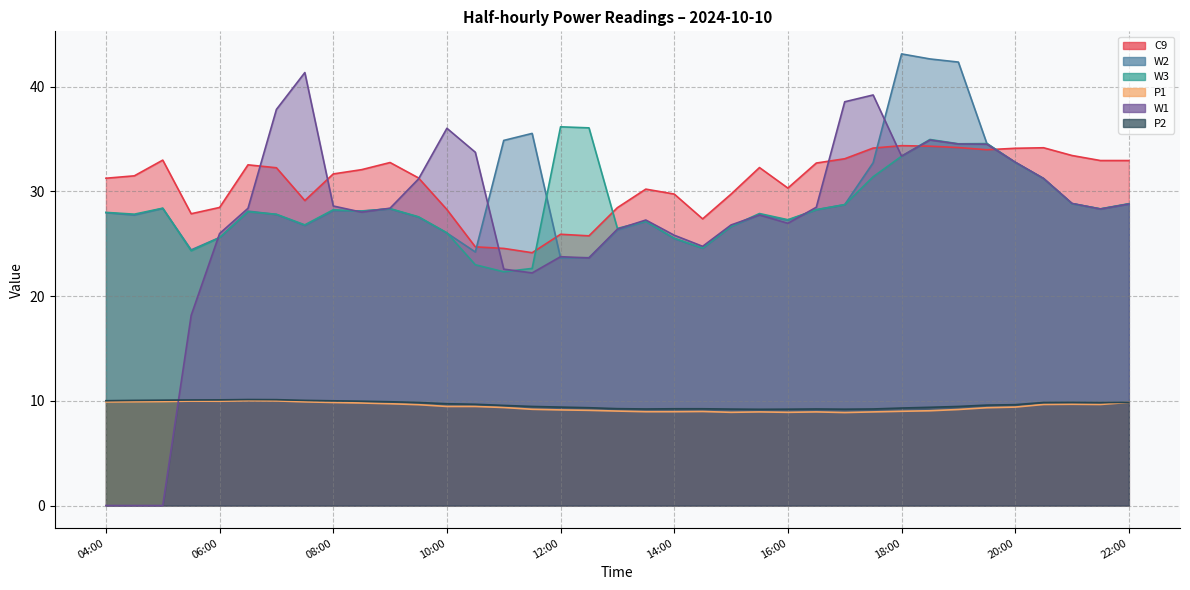

What is the spread (max minus min) of values at 04:00?

31.2